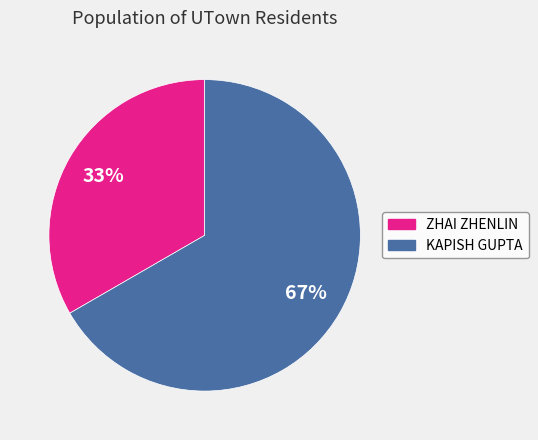

Combined, do KAPISH GUPTA and ZHAI ZHENLIN account for over 50%?

Yes